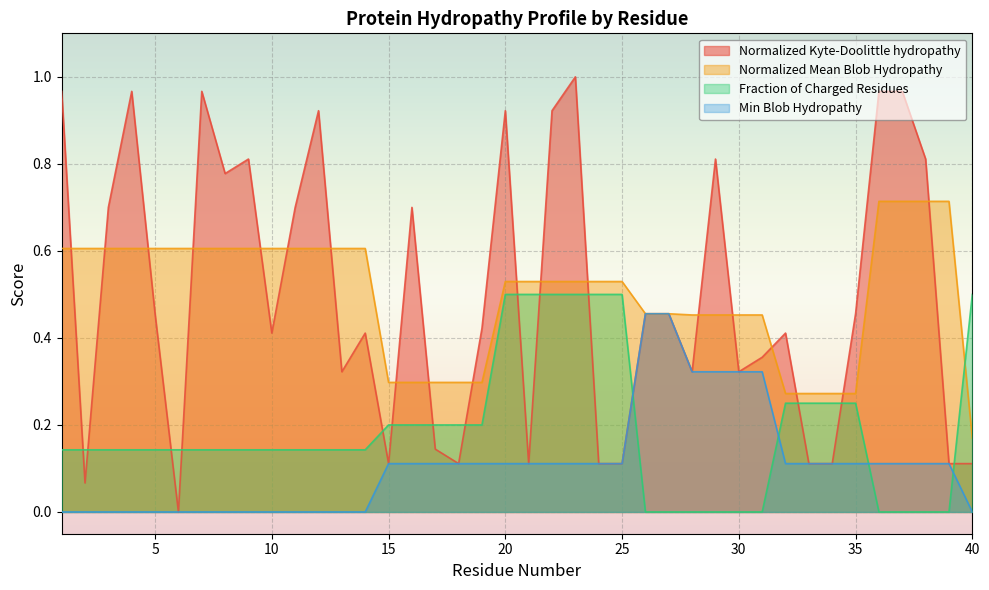

Count the Min_Blob_Hydropathy values in the range 0 to 1.

40